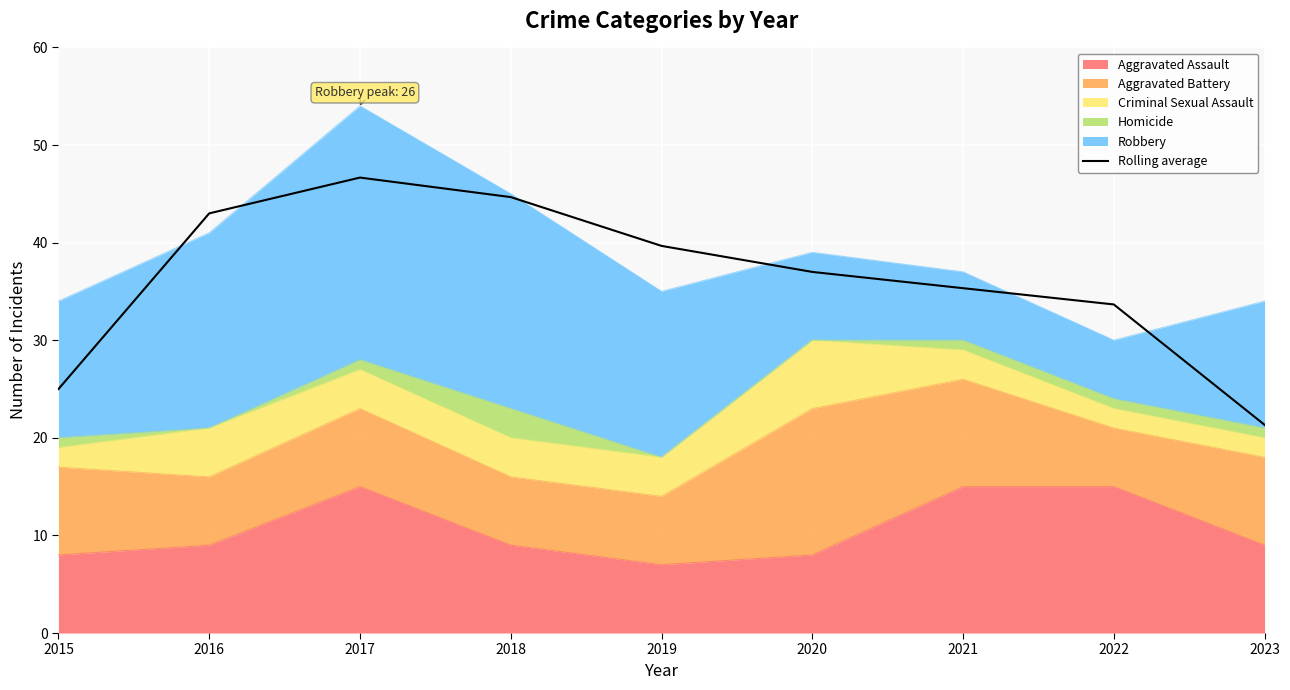

What is the difference between the maximum and minimum values?

25.3